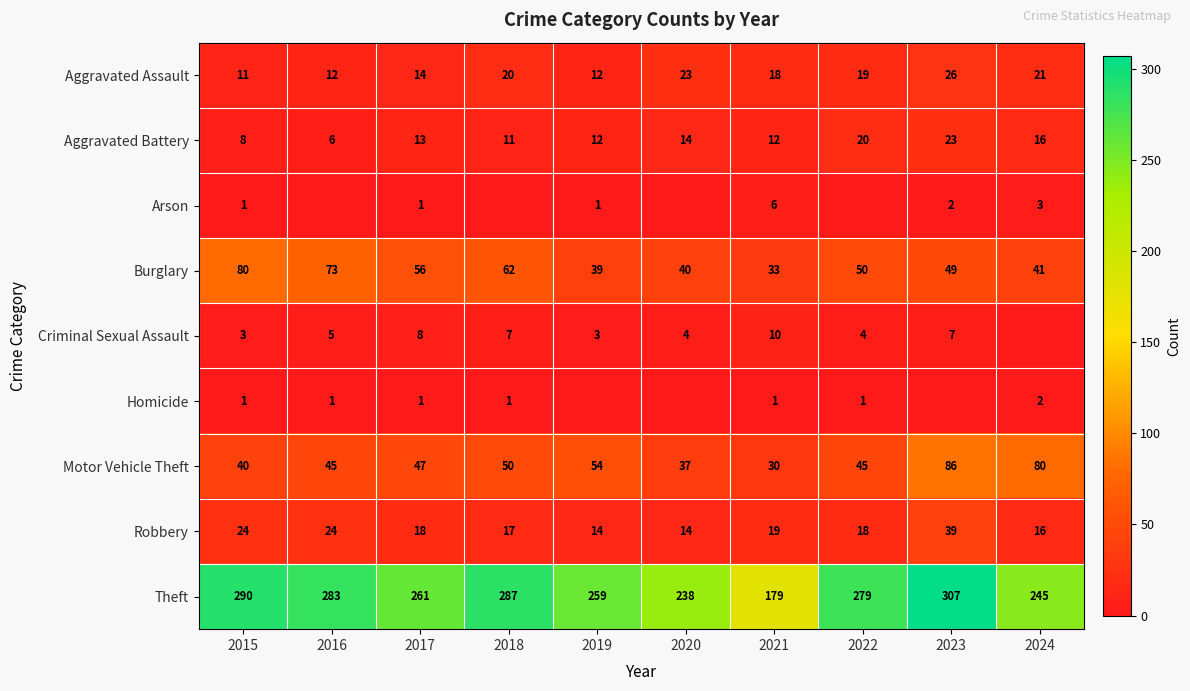

Is it true that Aggravated Assault equals 18 at 2023?

False